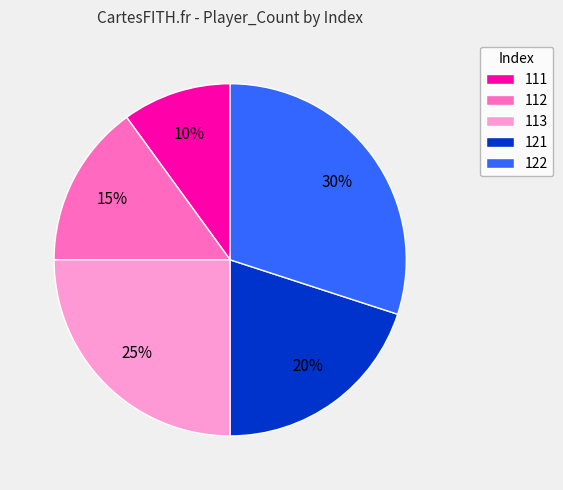

Do 113 and 122 together represent more than half of the pie?

Yes